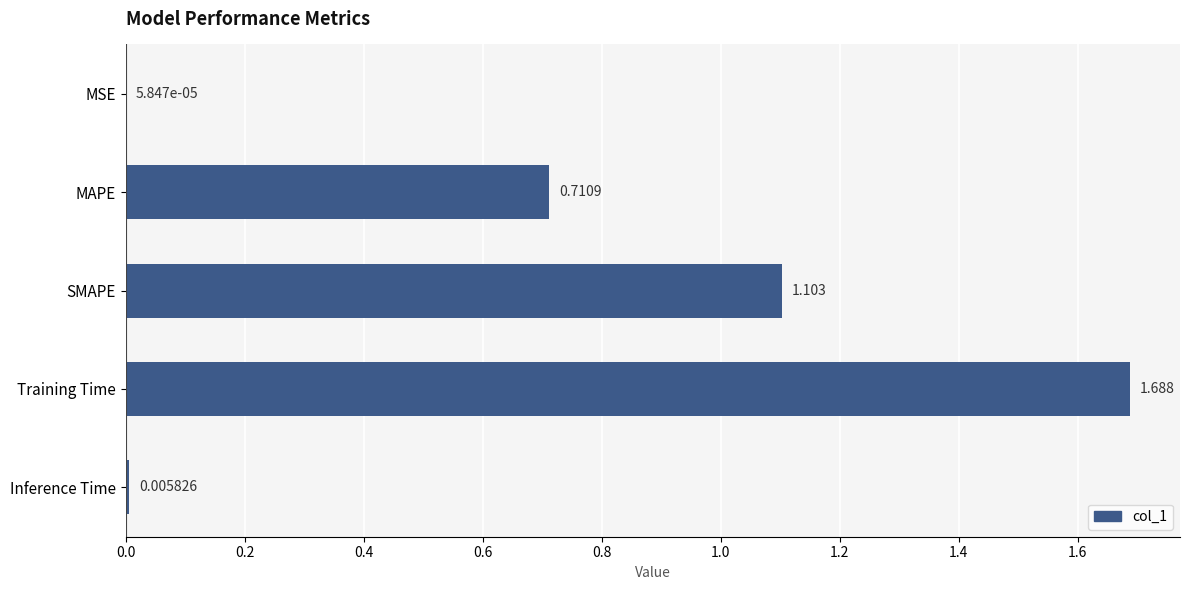

Count the number of categories in the chart.

5